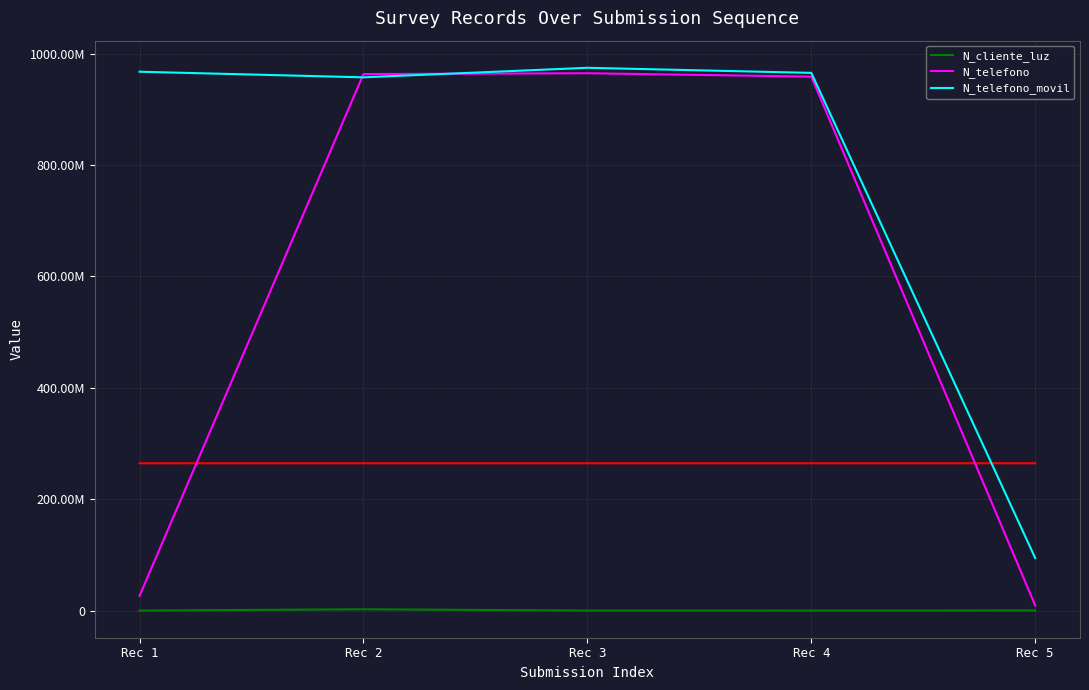

What is the value of the N_telefono point at the 3rd from the left?

964782014